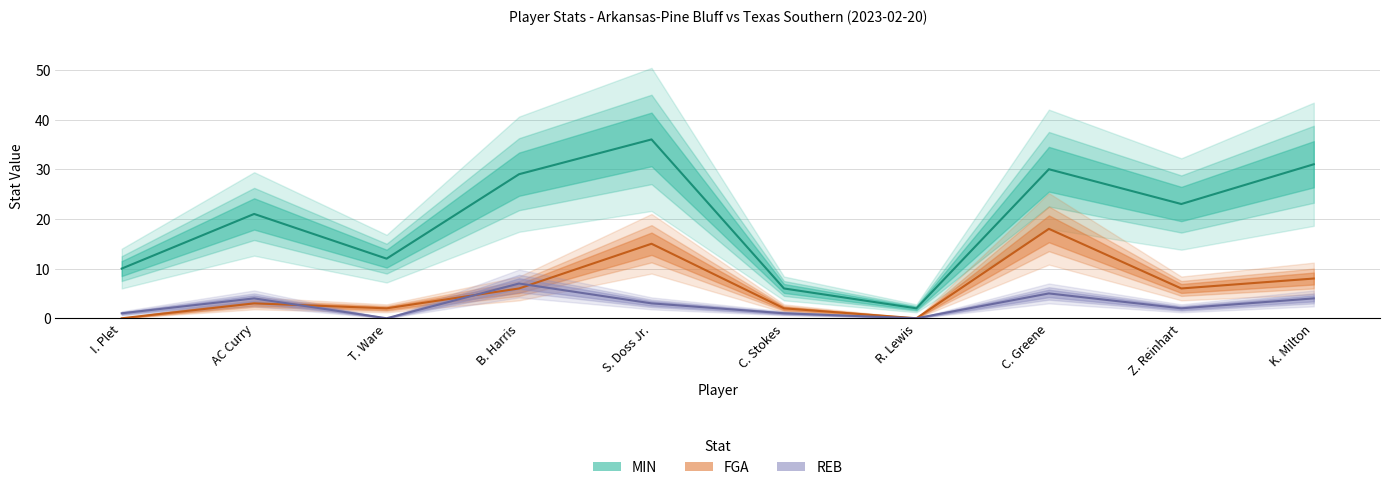

What is the greatest value displayed?

36